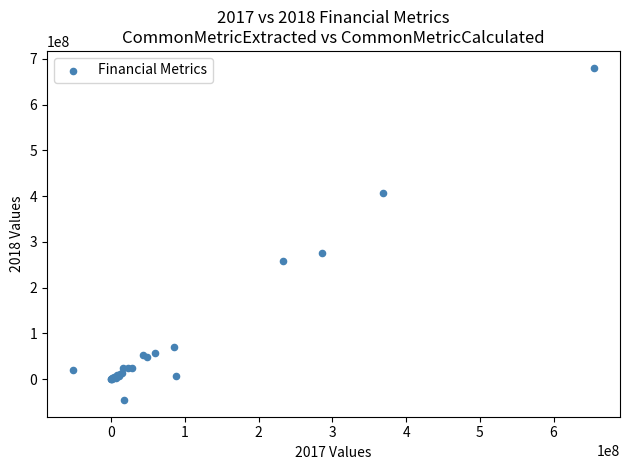

What Y value in the scatter plot is closest to 317736368?

275034091.0